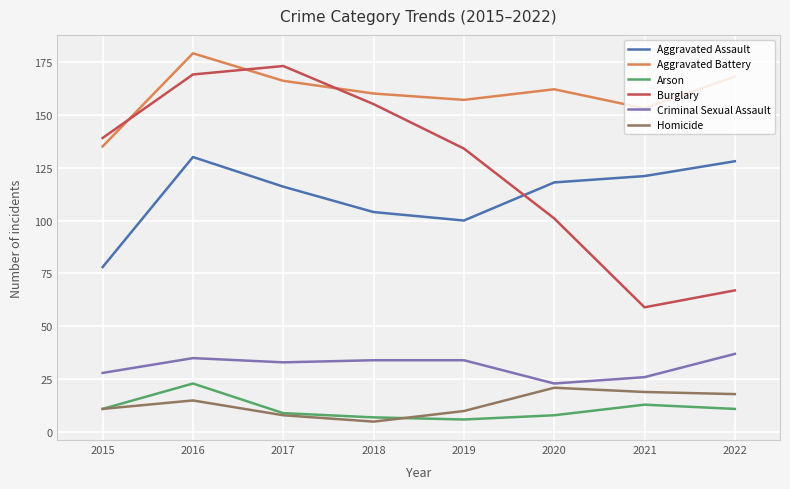

True or false: Burglary and Homicide cross at least once.

False